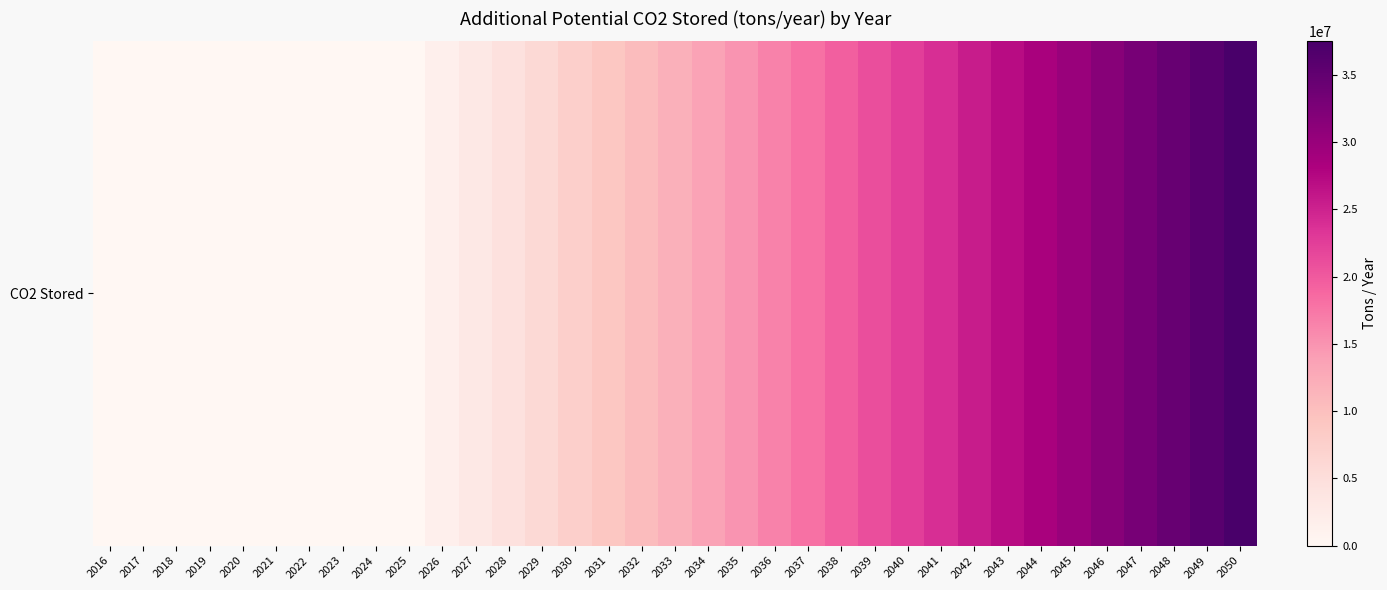

List the labels in order of value, largest first.

2050, 2049, 2048, 2047, 2046, 2045, 2044, 2043, 2042, 2041, 2040, 2039, 2038, 2037, 2036, 2035, 2034, 2033, 2032, 2031, 2030, 2029, 2028, 2027, 2026, 2016, 2017, 2018, 2019, 2020, 2021, 2022, 2023, 2024, 2025